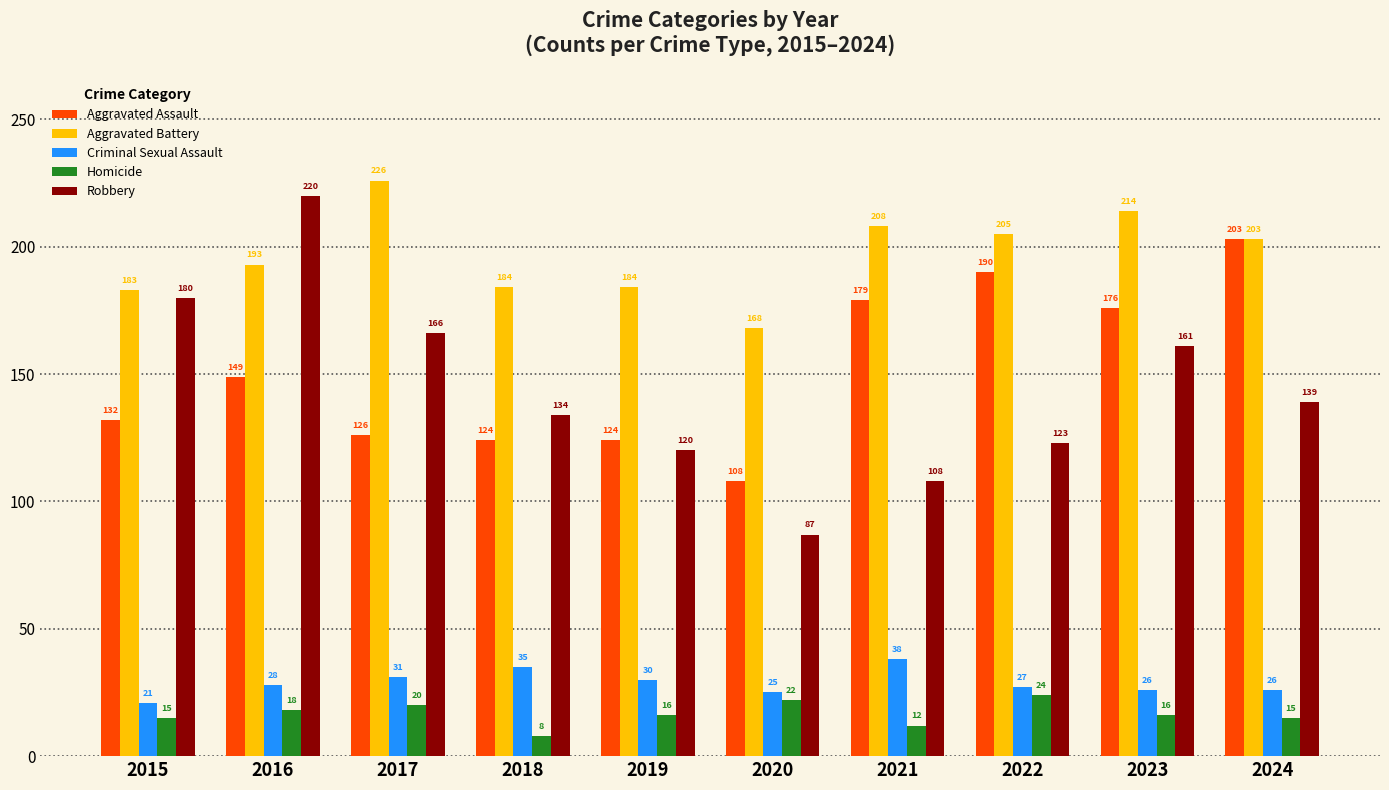

What are all the series names shown in the legend?

Aggravated Assault, Aggravated Battery, Criminal Sexual Assault, Homicide, Robbery